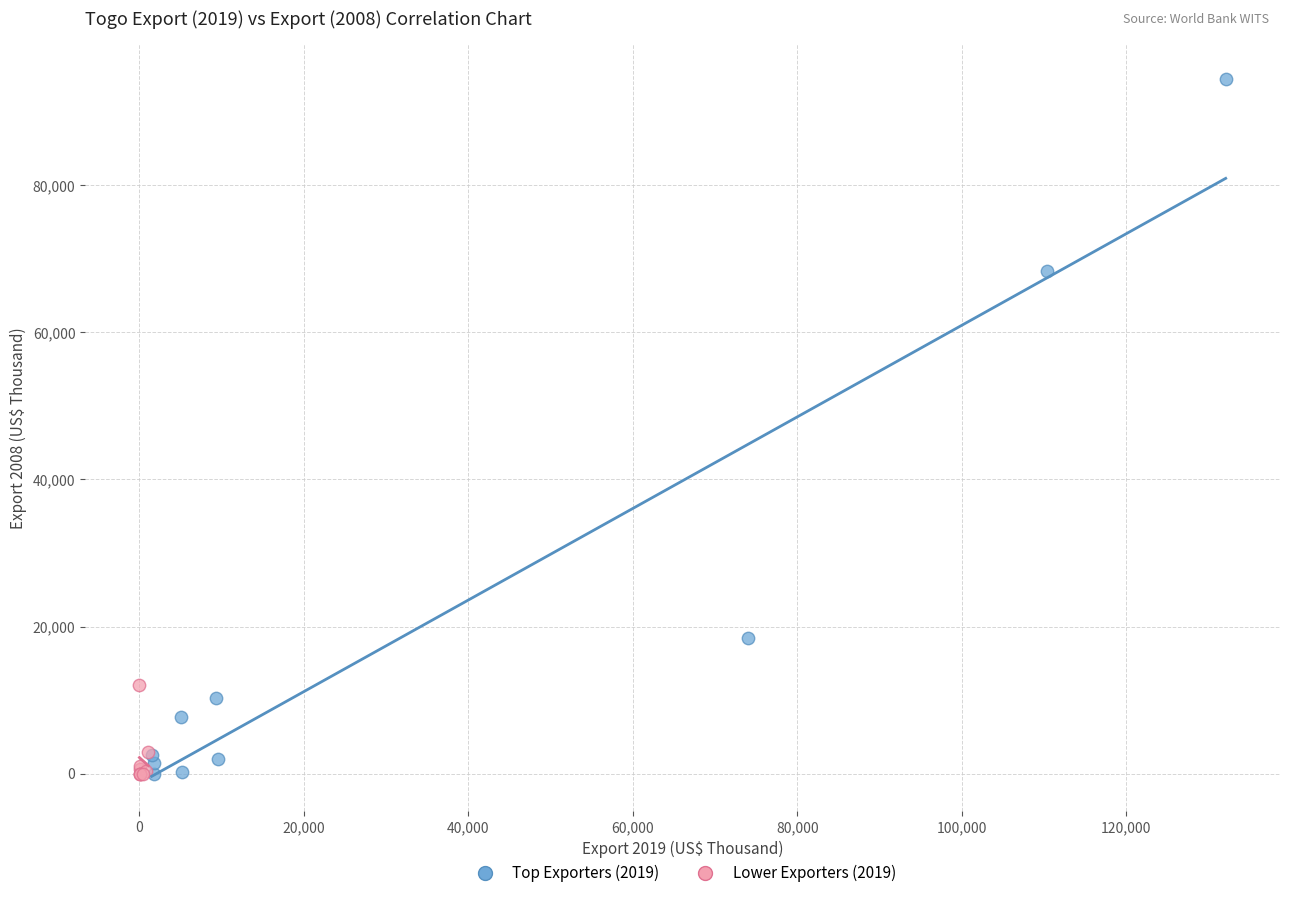

Which series has the widest spread of Y values?

Top Exporters (2019)